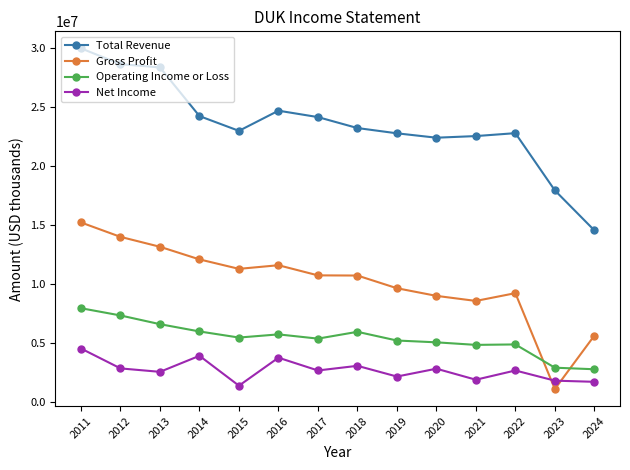

How many lines are shown in the chart?

4